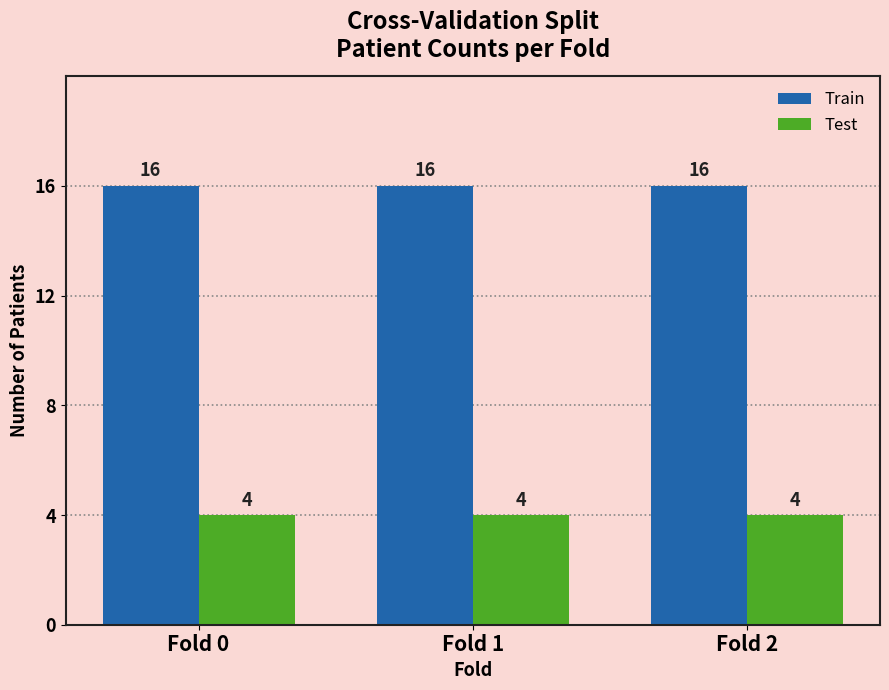

Which series has the largest total across all categories?

Train